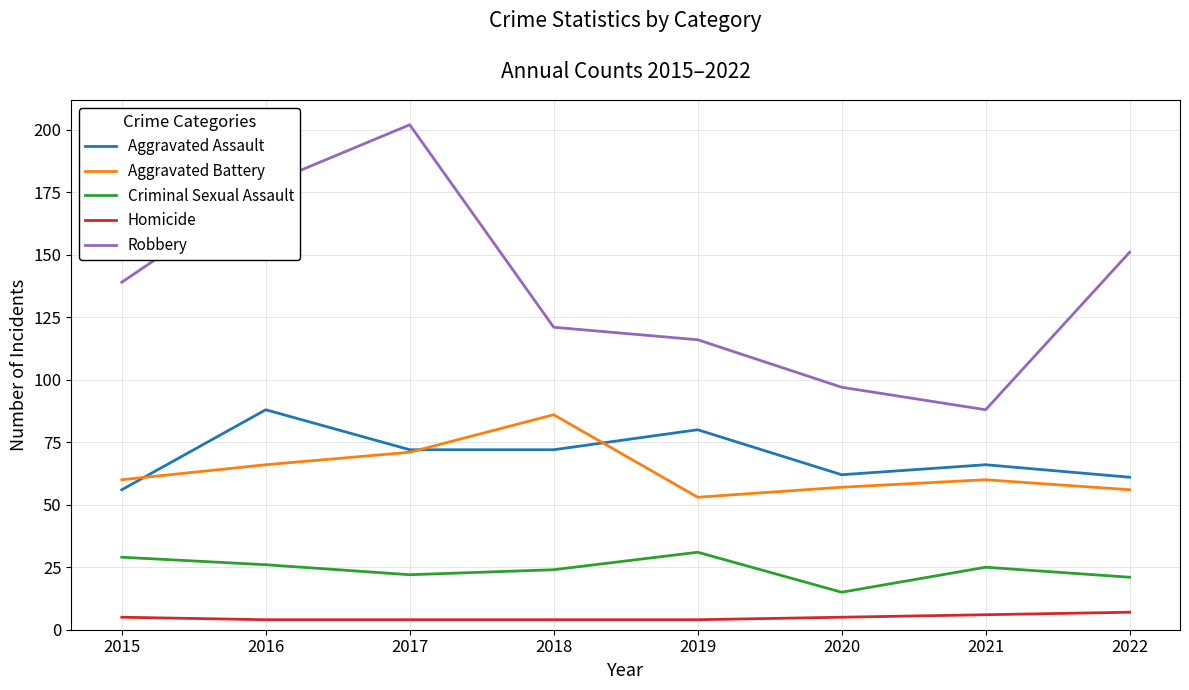

What is the sum of the Aggravated Assault values at 2018 and 2017?

144